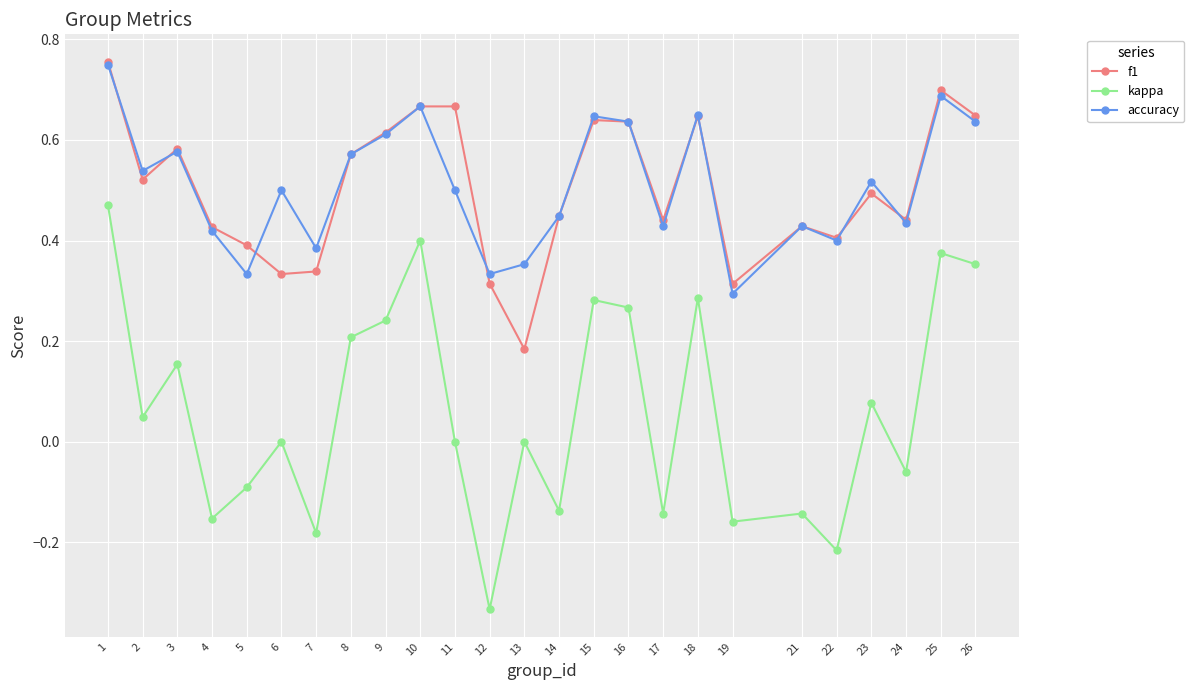

In accuracy, how many points are higher than both neighbors (excluding endpoints)?

8